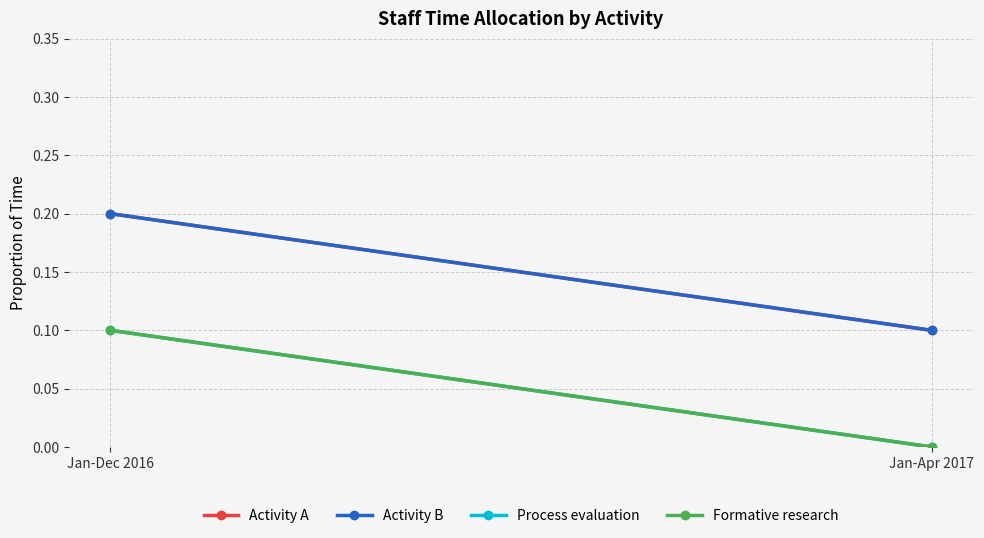

What is the difference between the highest and lowest values at Jan-Apr 2017?

0.1